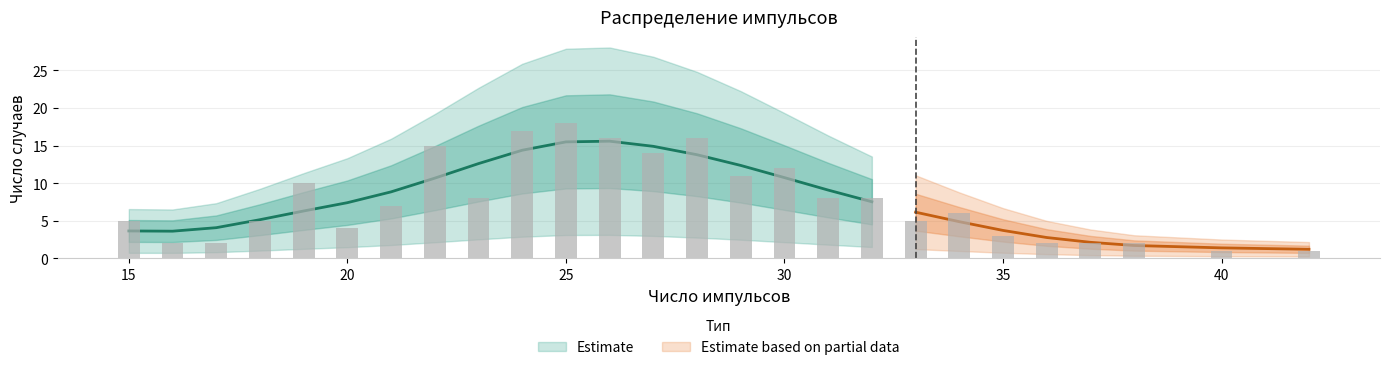

At which category does the chart reach its minimum across all series?

40